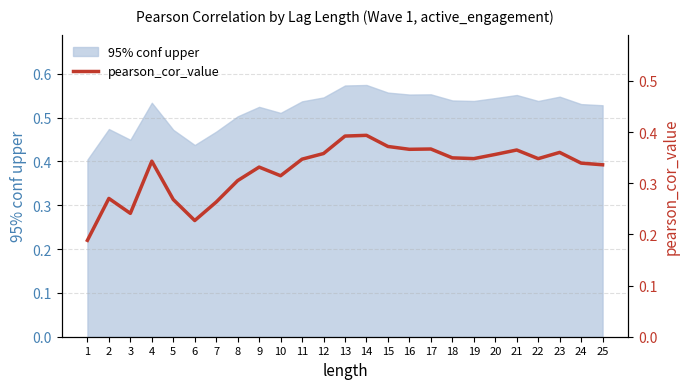

List the labels in order of value, largest first.

14, 13, 15, 17, 16, 21, 23, 12, 20, 18, 19, 22, 11, 4, 24, 25, 9, 10, 8, 2, 5, 7, 3, 6, 1